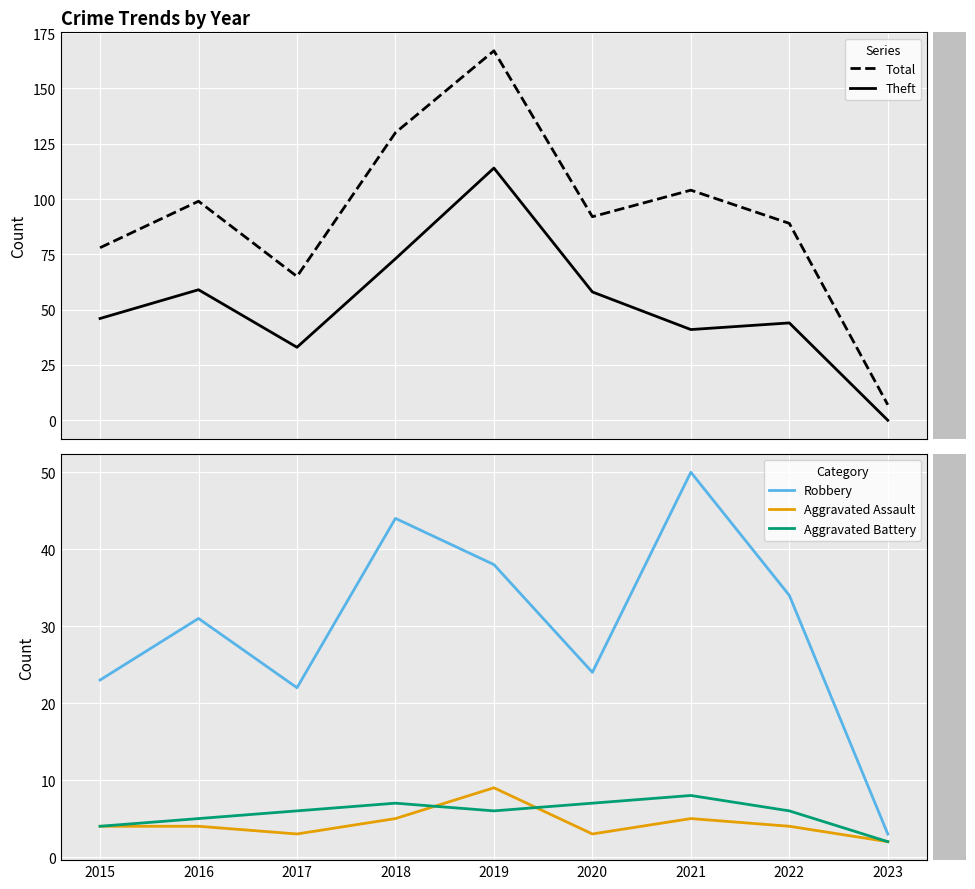

List the labels in order of Theft value, smallest first.

2023, 2017, 2021, 2022, 2015, 2020, 2016, 2018, 2019